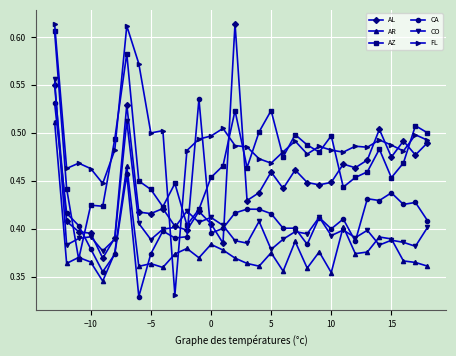

Which series has the largest total across all categories?

FL